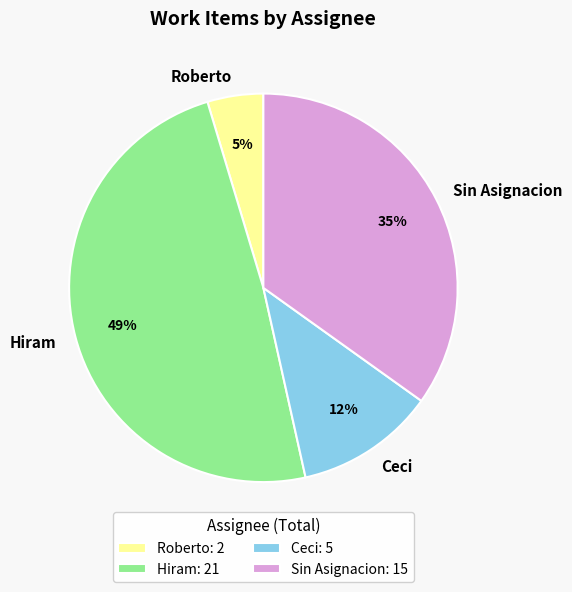

What is the largest slice in the pie chart?

Hiram